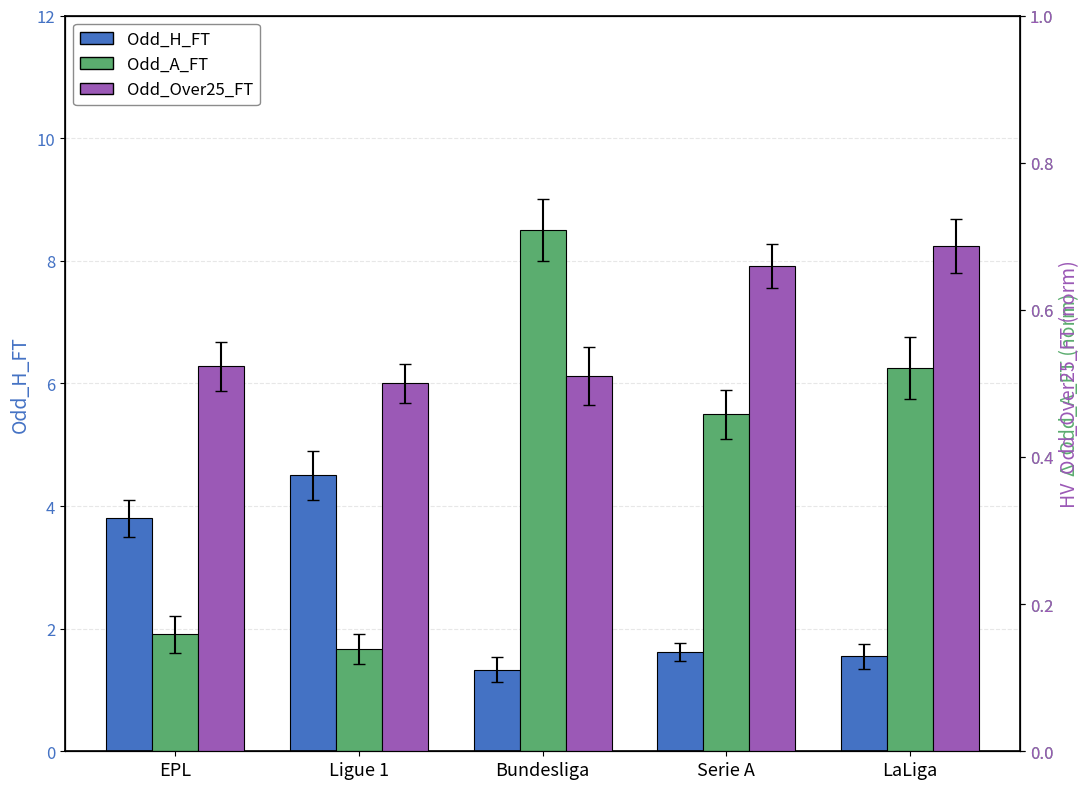

List the labels in order of Odd_Over25_FT value, largest first.

LaLiga, Serie A, EPL, Bundesliga, Ligue 1